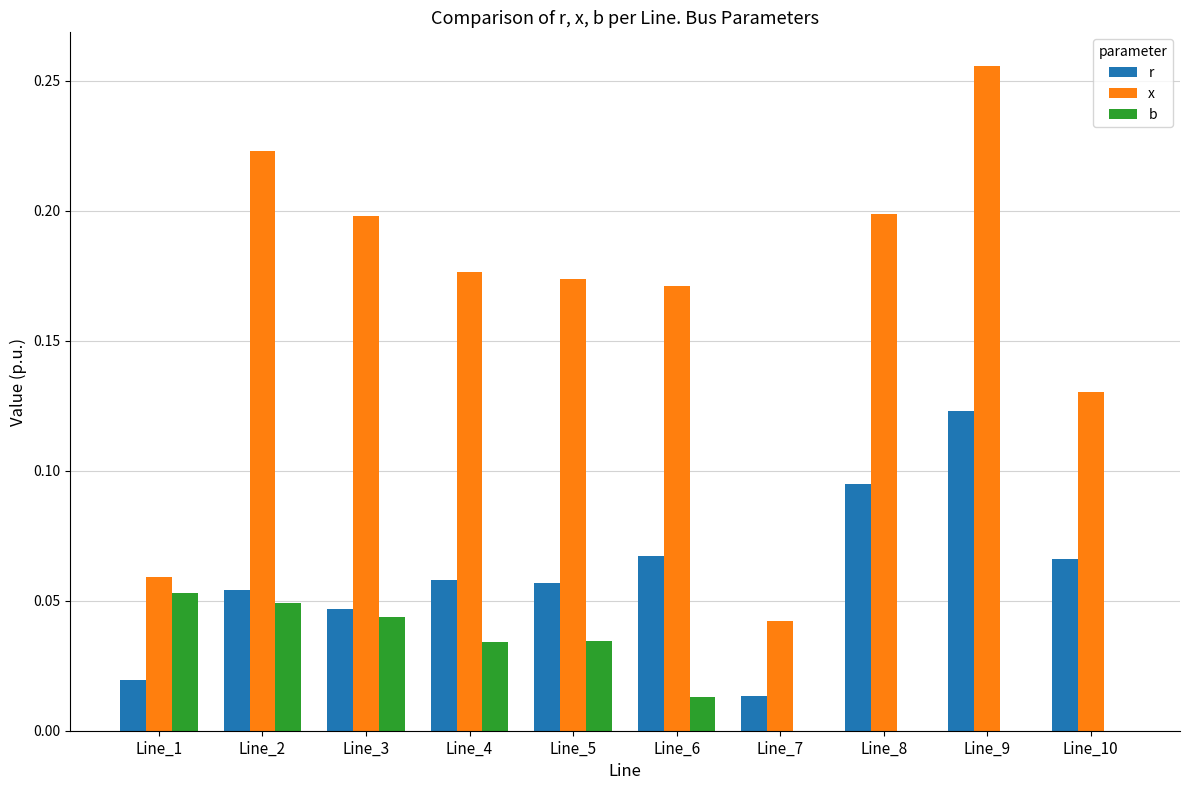

Is the value of r at Line_5 greater than the value of x at Line_3?

No